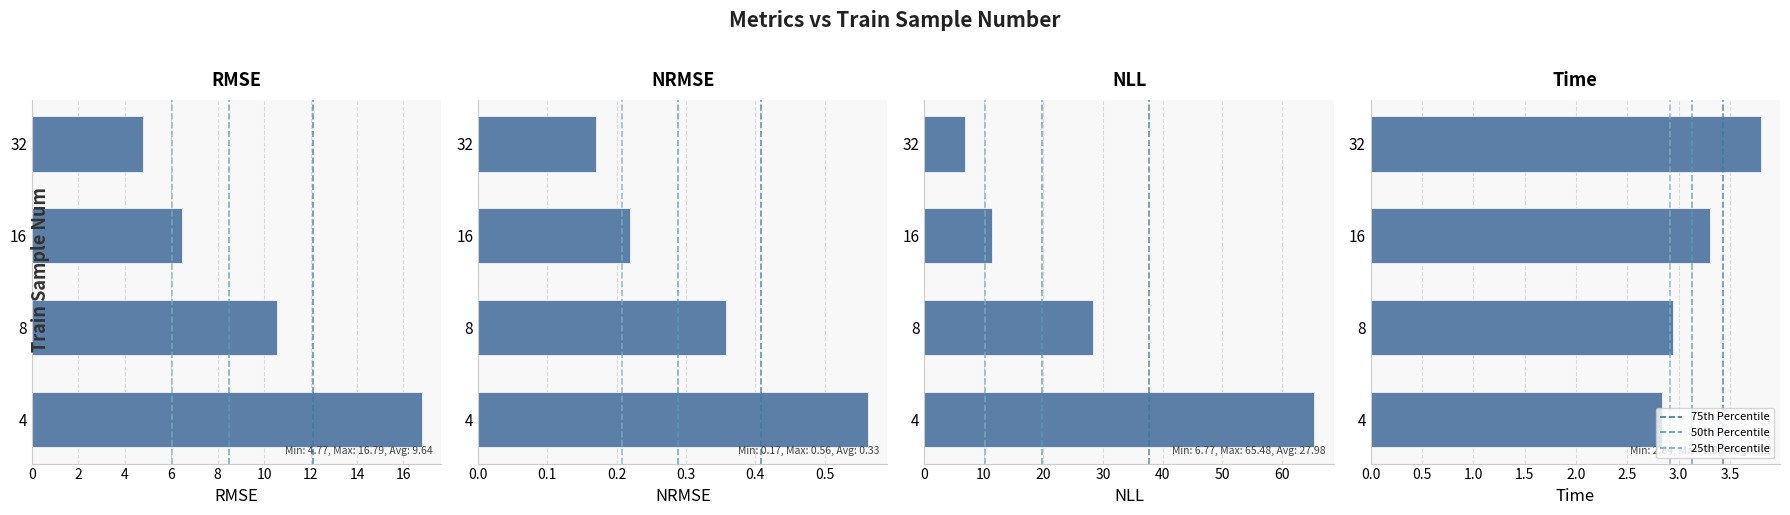

What is the total value across all series at 32?

15.5